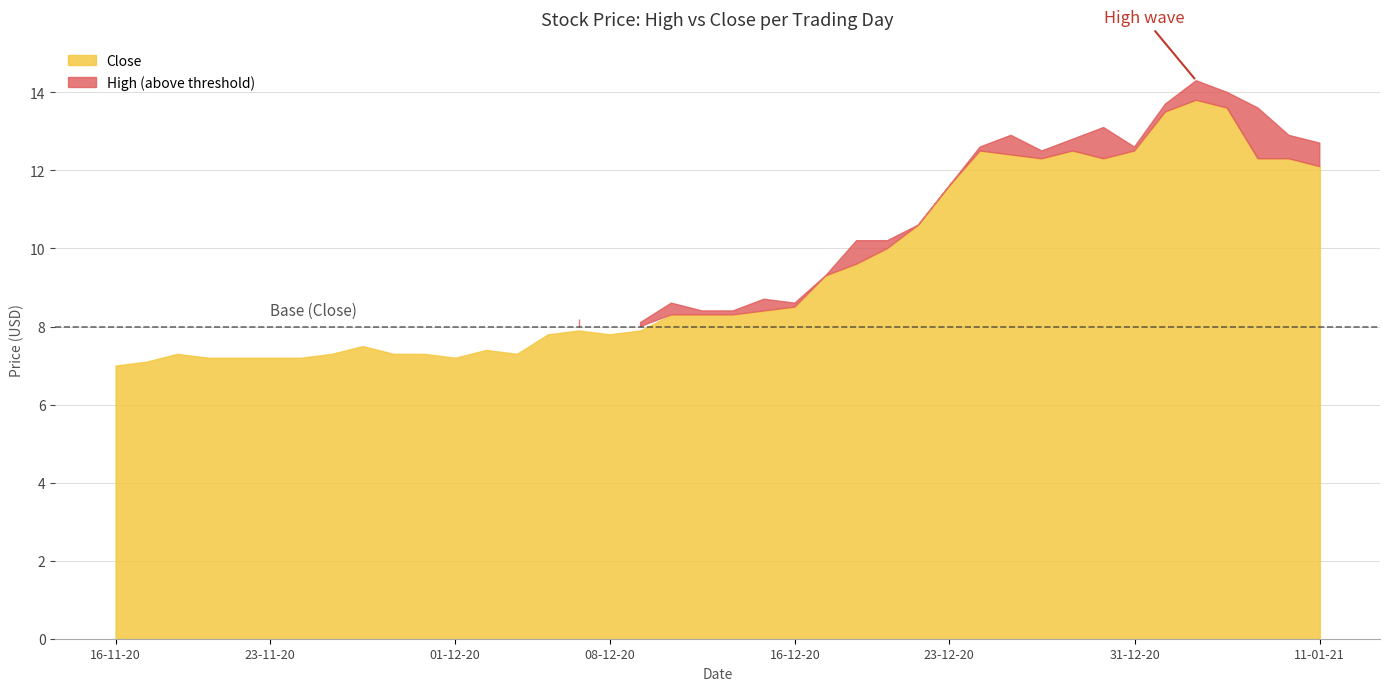

Reading left to right, list all the values displayed in this chart.

High: 7.2	7.1	7.3	7.3	7.3	7.2	7.3	7.3	7.6	7.5	7.4	7.3	7.5	7.4	8.0	8.2	8.0	8.1	8.6	8.4	8.4	8.7	8.6	9.3	10.2	10.2	10.6	11.6	12.6	12.9	12.5	12.8	13.1	12.6	13.7	14.3	14.0	13.6	12.9	12.7
Close: 7.0	7.1	7.3	7.2	7.2	7.2	7.2	7.3	7.5	7.3	7.3	7.2	7.4	7.3	7.8	7.9	7.8	7.9	8.3	8.3	8.3	8.4	8.5	9.3	9.6	10.0	10.6	11.6	12.5	12.4	12.3	12.5	12.3	12.5	13.5	13.8	13.6	12.3	12.3	12.1